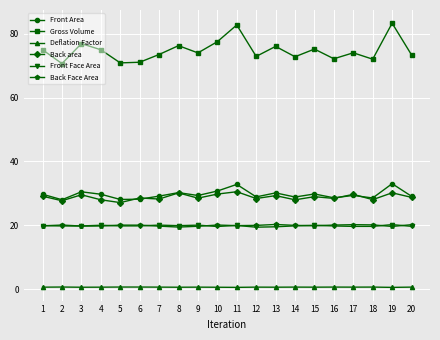

What is the total value across all series at 1?

174.2